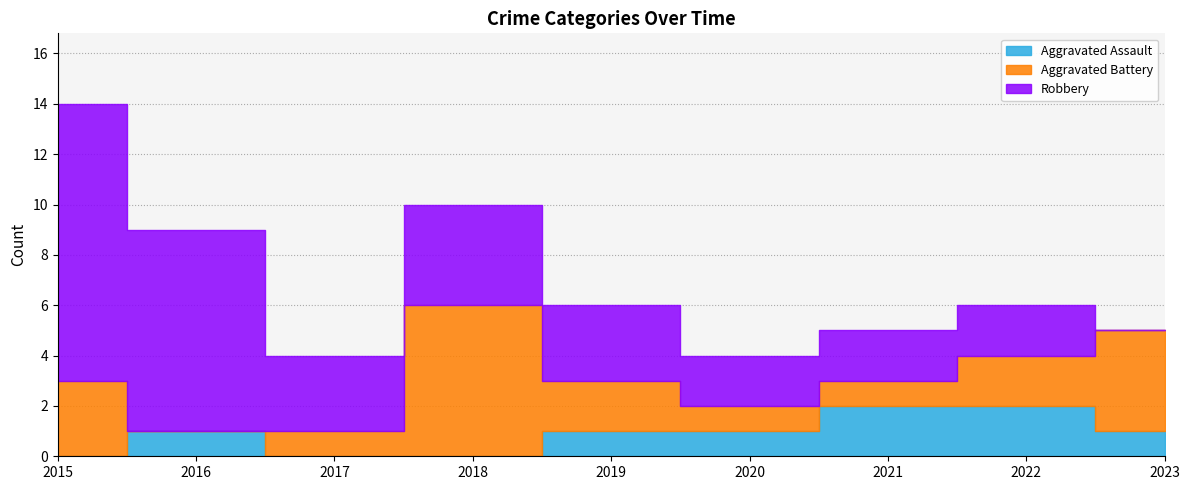

Which series has the widest spread of values?

Robbery